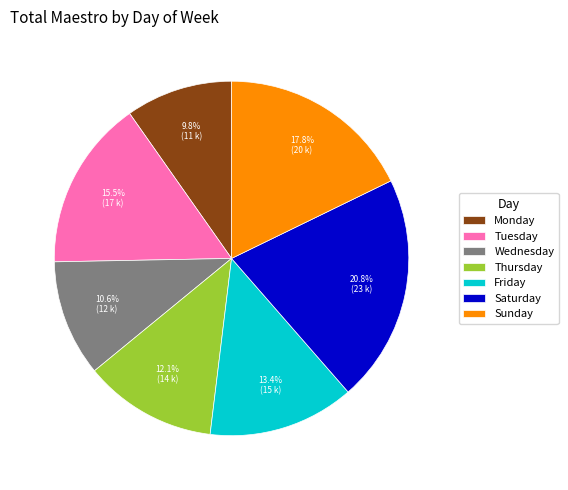

How much of the chart is everything except Wednesday?

89.4%